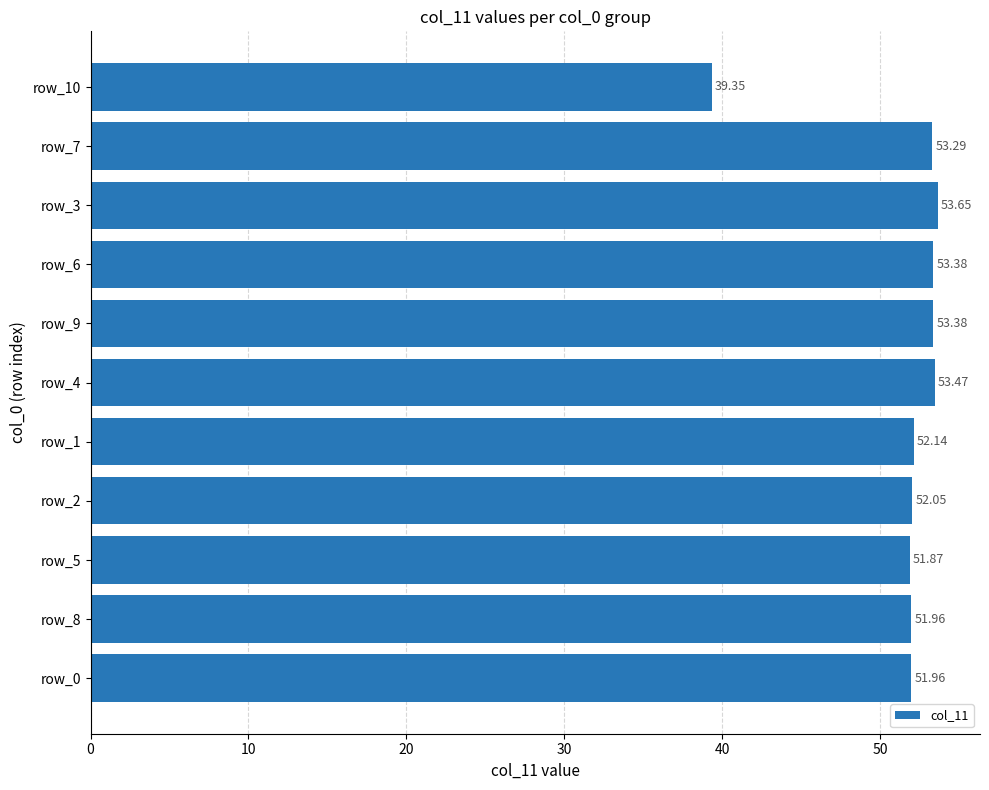

What is the difference between the maximum and minimum values?

14.3